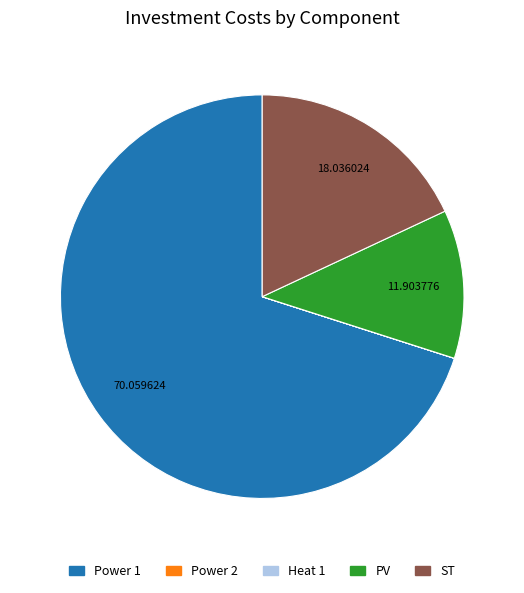

What is the ratio of the value at Power 1 to the value at PV?

5.9